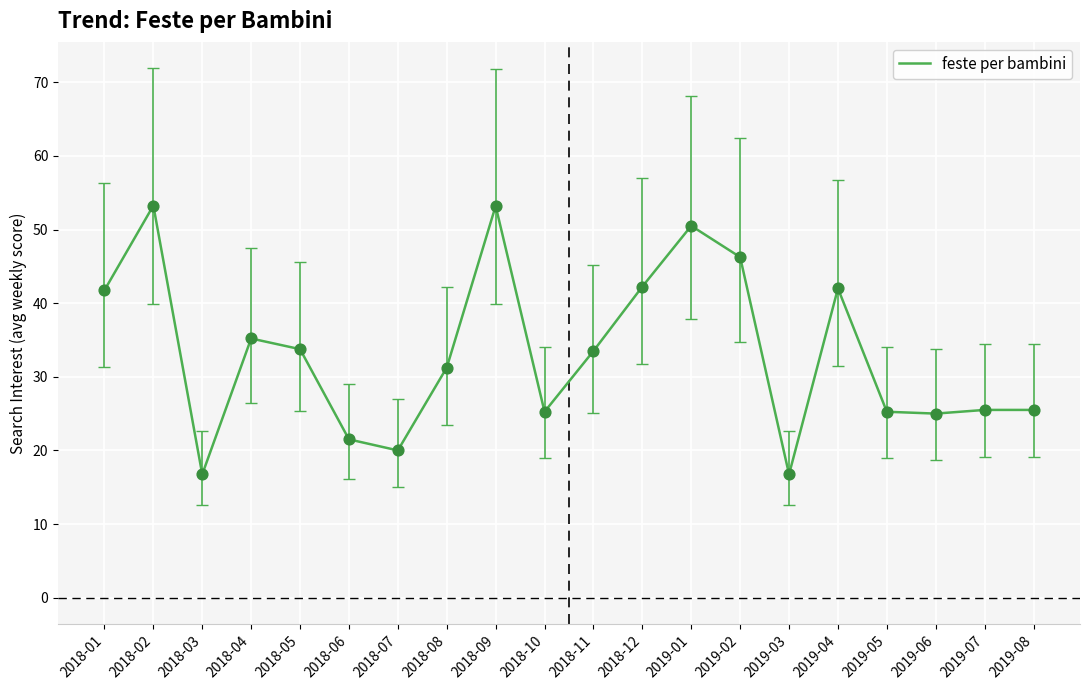

Approximately how many times larger is the value at 2019-08 compared to 2018-01?

0.6